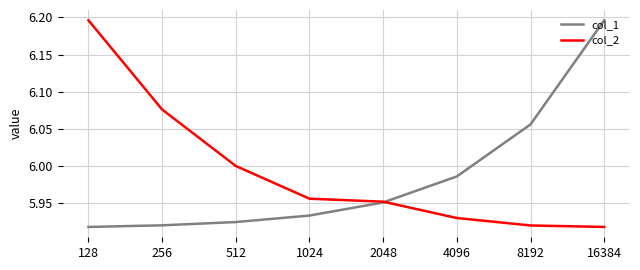

Between 8192 and 16384, which series saw the biggest shift?

col_1